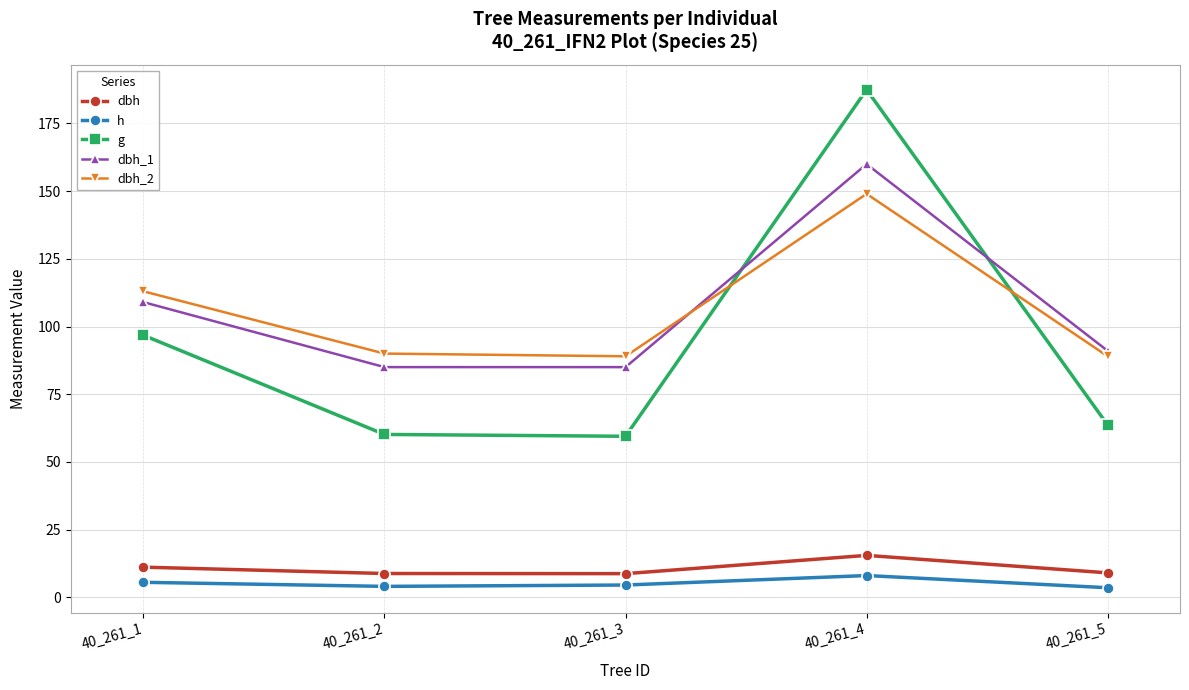

True or false: dbh has a value of 15.4 at 40_261_4.

True